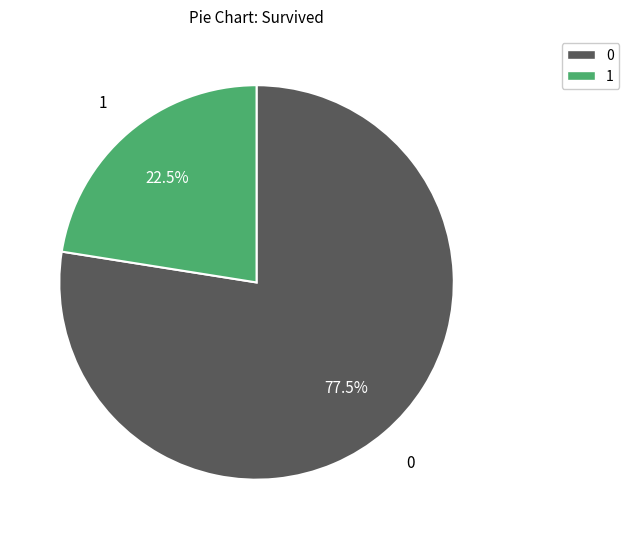

Is there a majority slice in this chart?

Yes